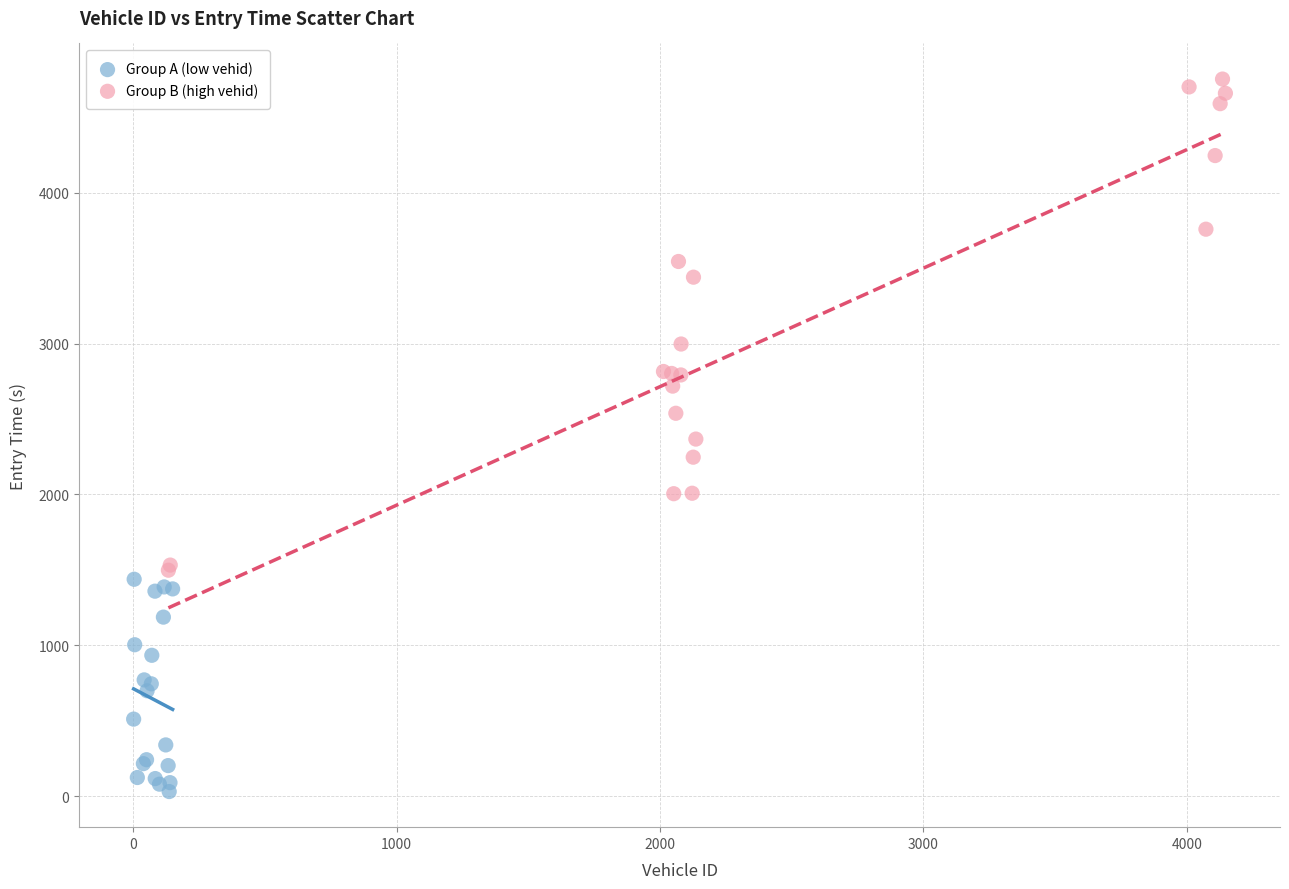

Which series reaches the minimum Y coordinate?

Group A (low vehid)